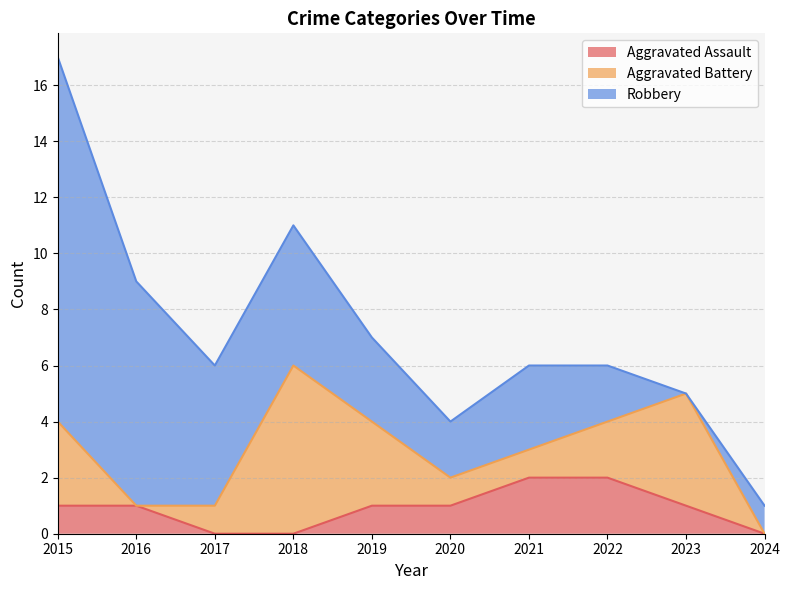

Which series has the widest spread of values?

Robbery